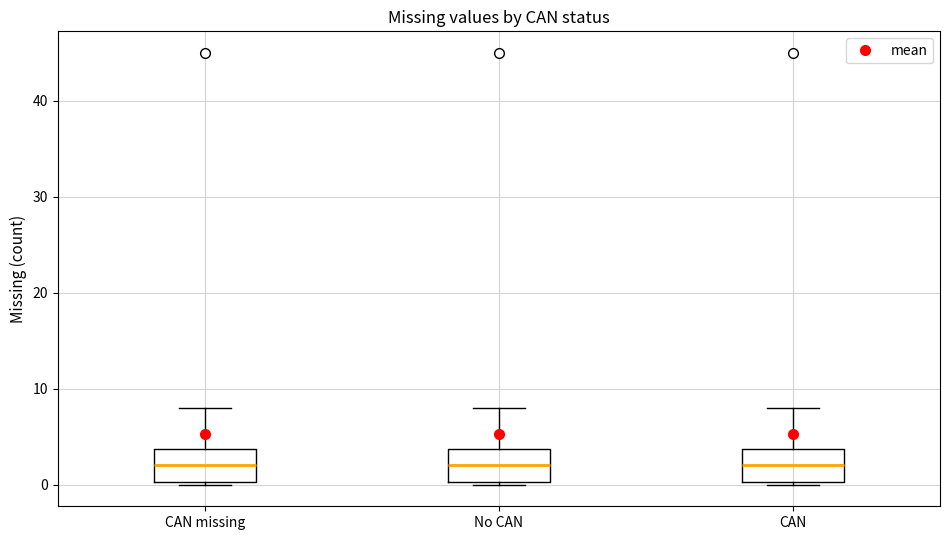

Reading left to right, transcribe this box plot: for each box, give where its median line is, the range the box spans, and where its two whiskers end, as read against the y-axis. The values are not printed on the chart, so give them approximately, as read against the axis.

CAN missing: median 2, box 0 to 4, whiskers 0 to 8
No CAN: median 2, box 0 to 4, whiskers 0 to 8
CAN: median 2, box 0 to 4, whiskers 0 to 8